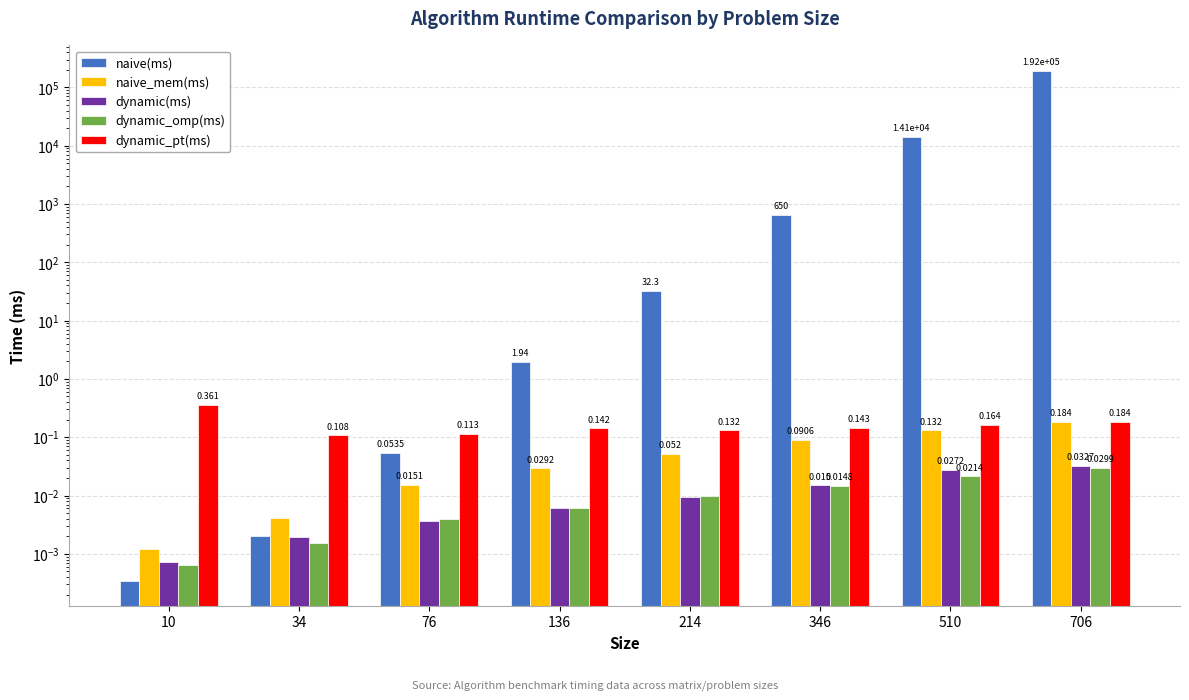

What is the spread (max minus min) of values at 706?

191900.0